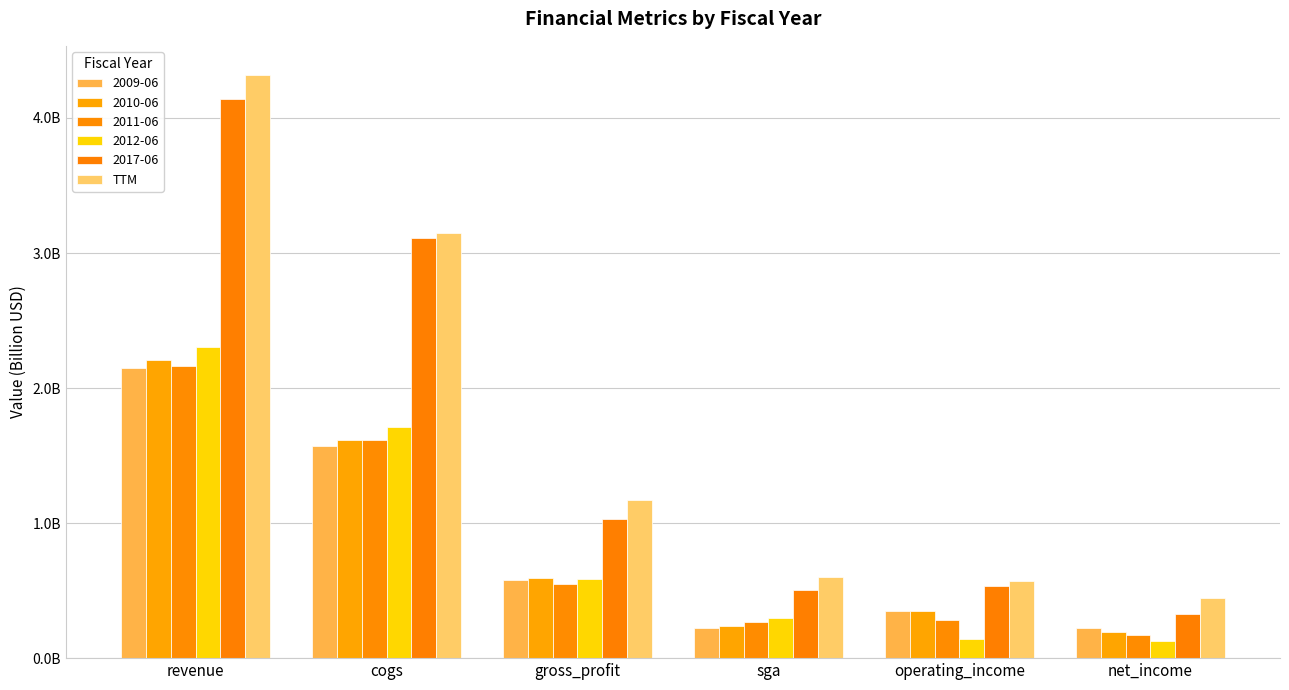

What is the greatest value displayed?

4.3